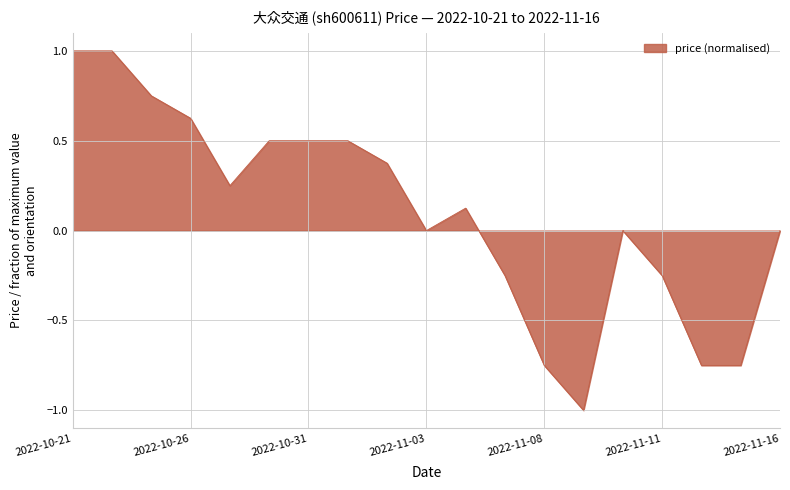

What is the smallest value displayed?

-1.0